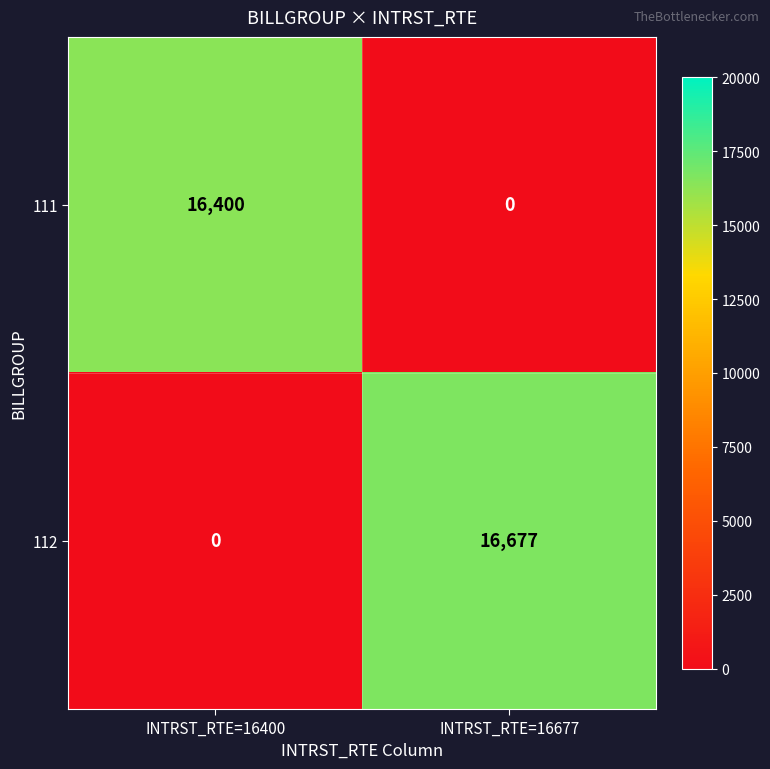

Rank the series at INTRST_RTE=16400 from highest to lowest value.

111, 112